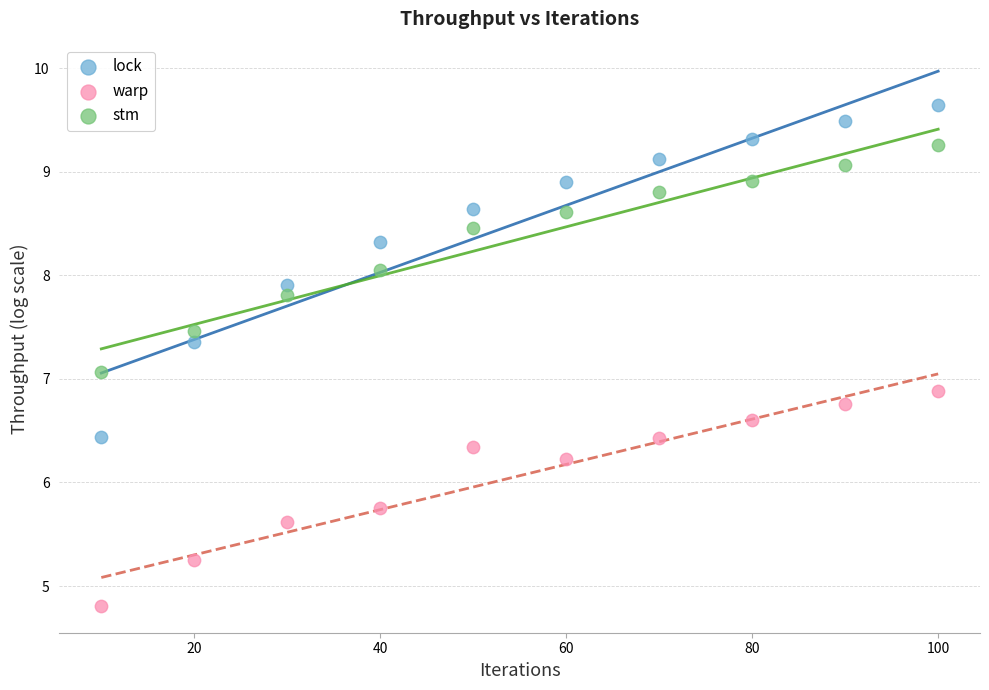

Across all data points, what is the range of Y values (max minus min)?

4.8